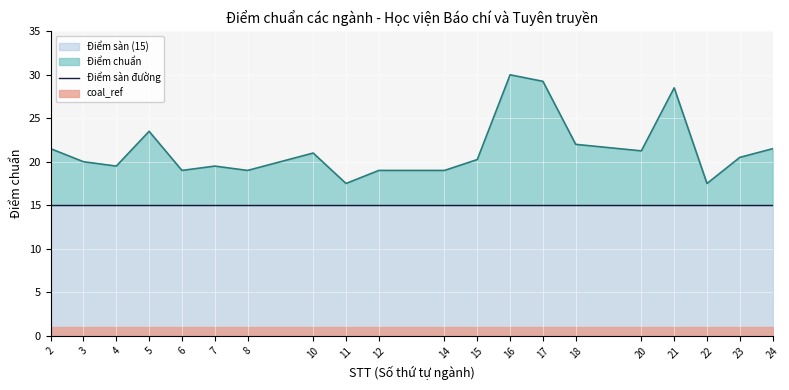

Reading left to right, extract all data points from this chart.

21.5	20.0	19.5	23.5	19.0	19.5	19.0	21.0	17.5	19.0	19.0	20.2	30.0	29.2	22.0	21.2	28.5	17.5	20.5	21.5